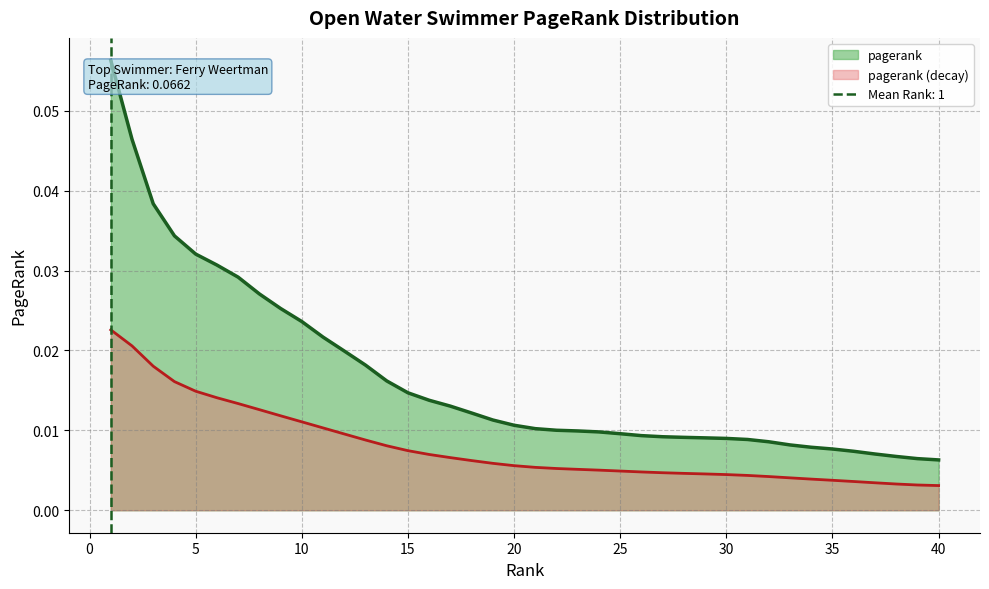

List the labels in order of value, largest first.

1, 2, 3, 4, 5, 6, 7, 8, 9, 10, 11, 12, 13, 14, 15, 16, 17, 18, 19, 20, 21, 22, 23, 24, 25, 26, 27, 28, 29, 30, 31, 32, 33, 34, 35, 36, 37, 38, 39, 40